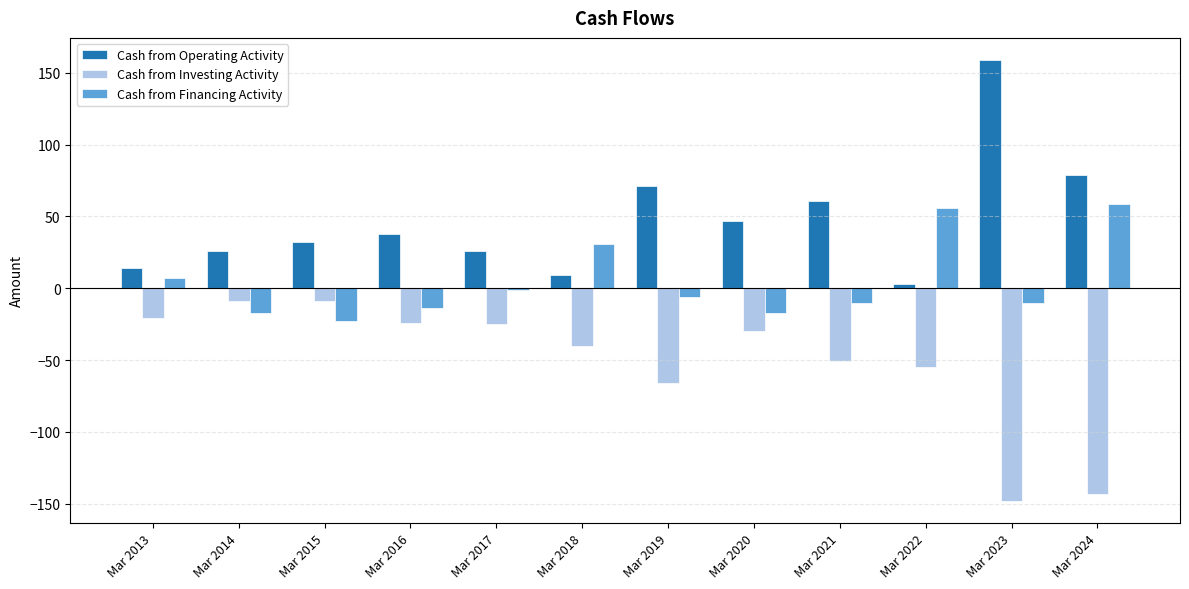

The value of Cash from Investing Activity at Mar 2019 is -87. True or false?

False